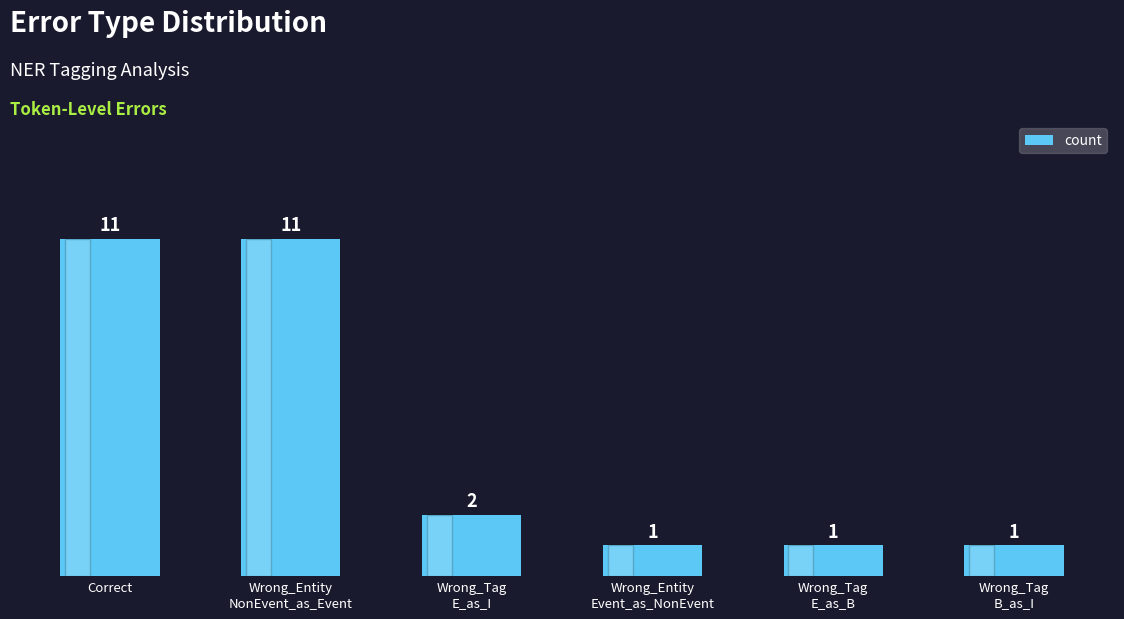

At which label does the data first exceed 2?

Correct